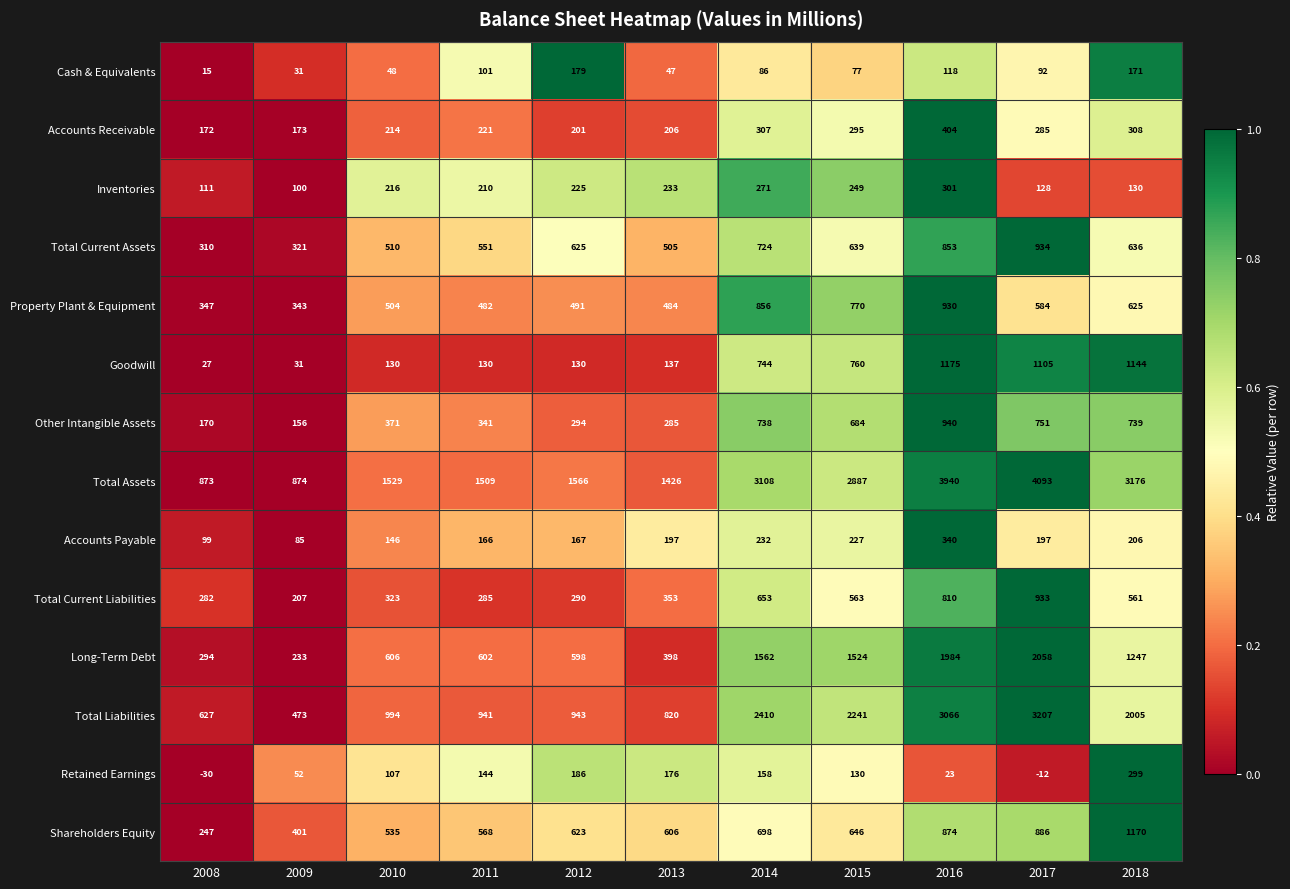

The value of Accounts Receivable at 2017 is 285. True or false?

True